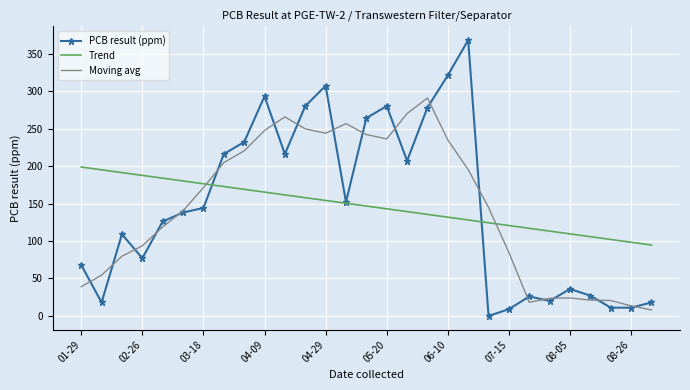

Which series has the largest range (max minus min)?

PCB result (ppm)